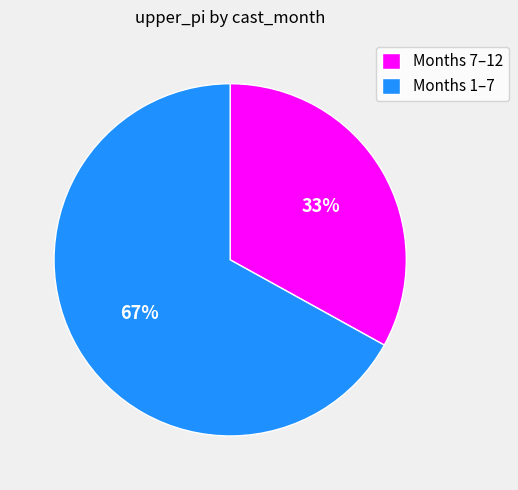

To the nearest percent, what percentage of the pie is Months 7–12?

33%